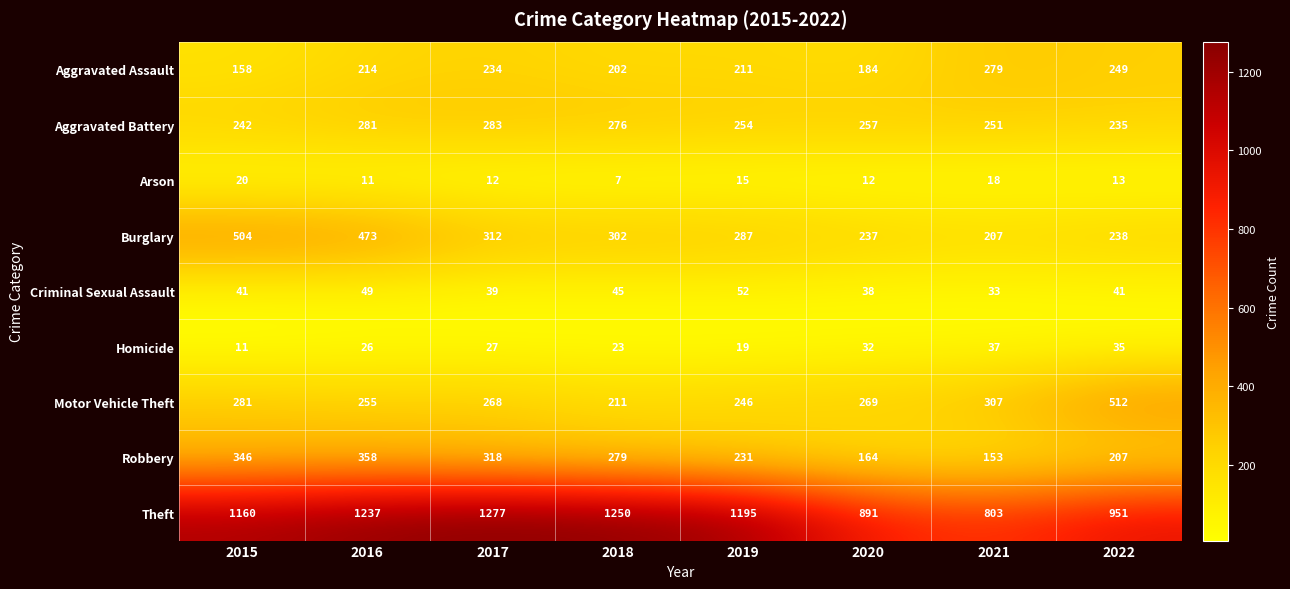

Which series has the largest range (max minus min)?

Theft